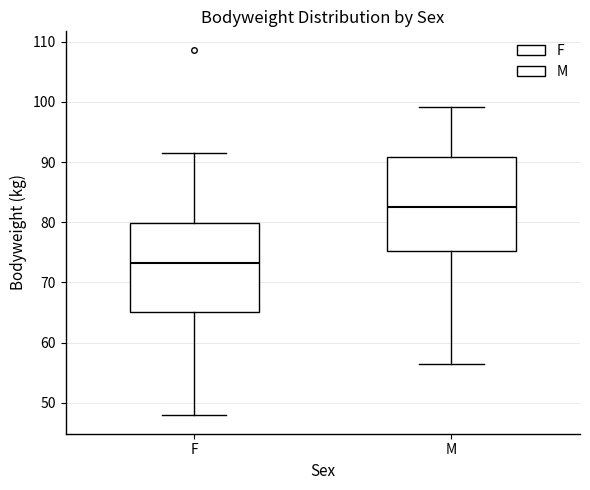

Reading left to right, read every box against the y-axis: the position of its median line, the range the box covers, and the ends of its whiskers. The values are not printed on the chart, so give them approximately, as read against the axis.

F: median 73, box 65 to 80, whiskers 48 to 92
M: median 83, box 75 to 91, whiskers 57 to 99